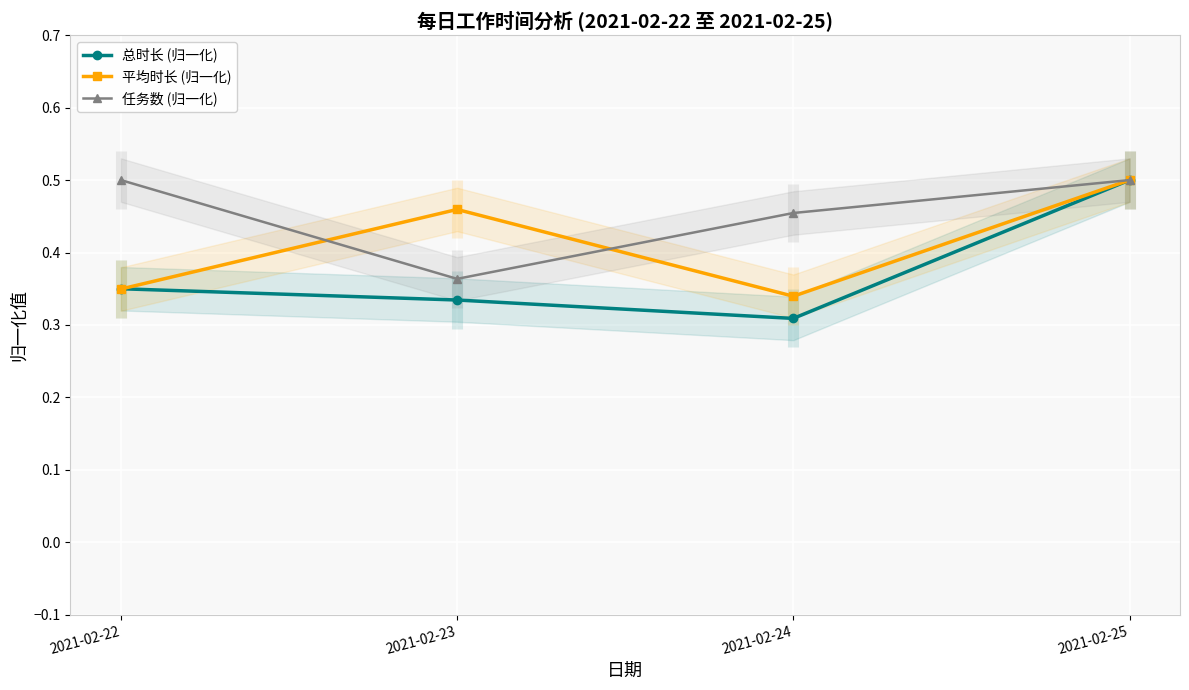

What is the greatest value displayed?

0.5